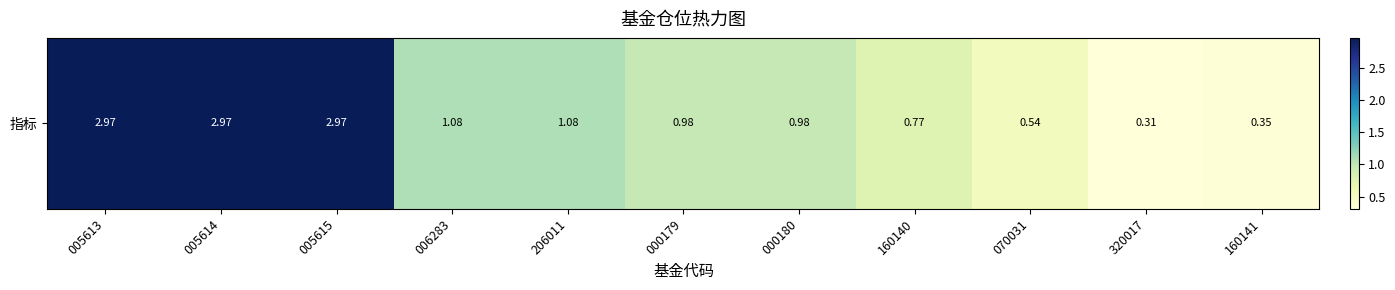

What value does the data have at 160140?

0.8